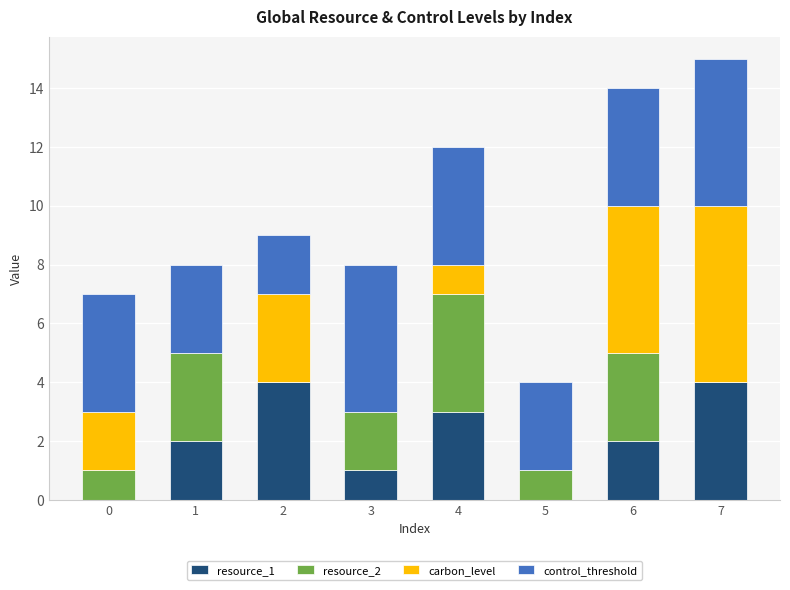

What is the total value across all series at 4?

12